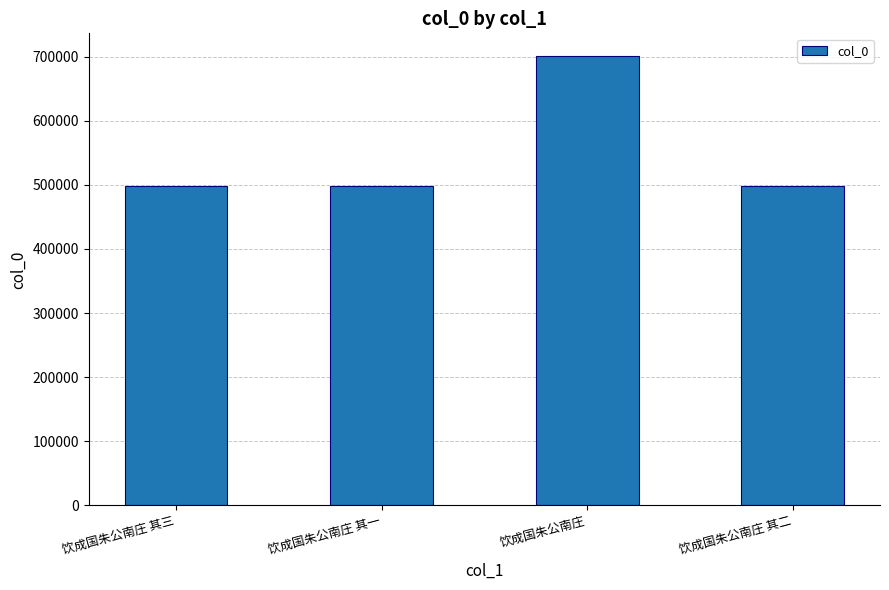

What is the minimum value shown in the chart?

498759